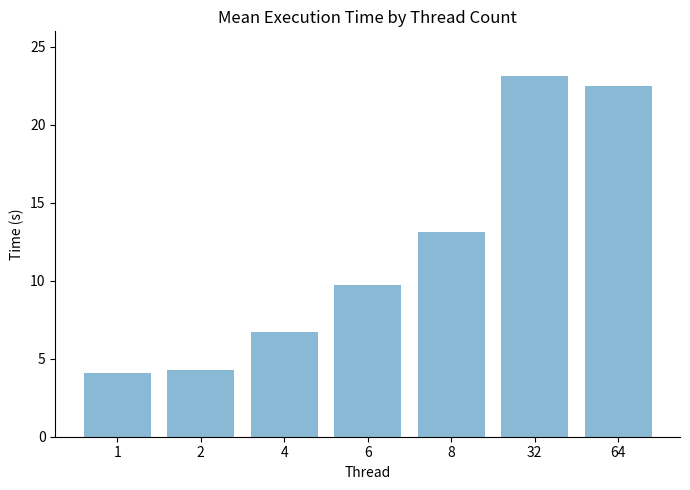

True or false: the data shows 1.2 at 2.

False